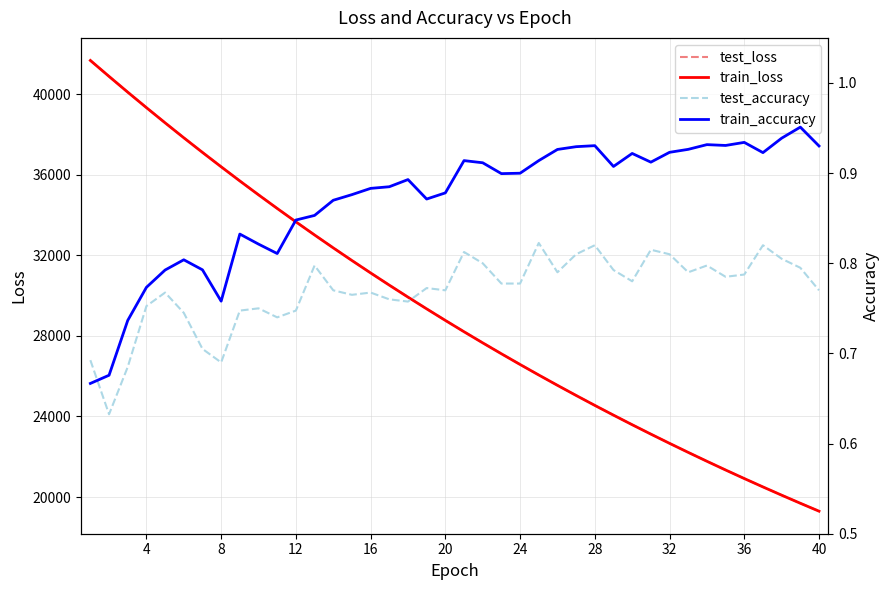

Count the test_accuracy values in the range 0 to 1.

40